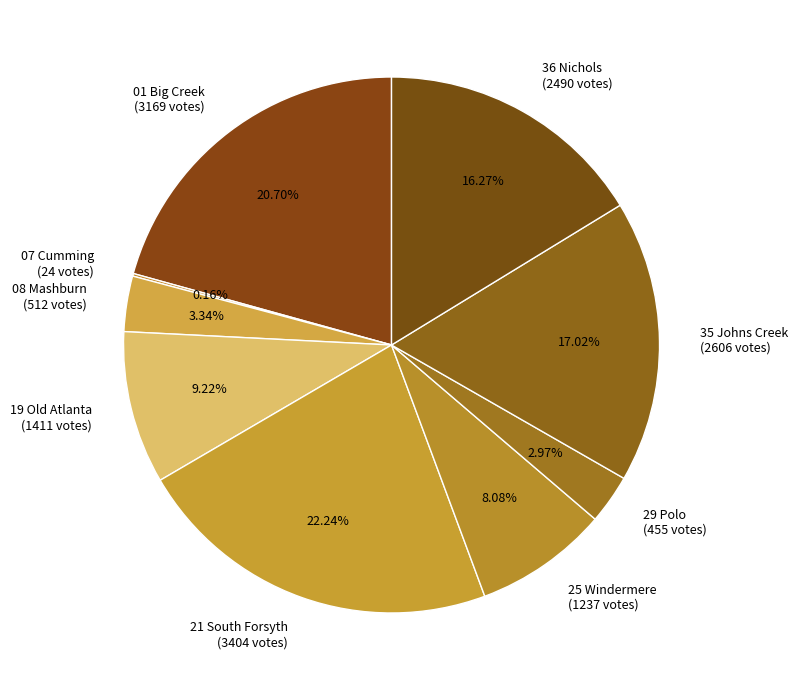

What is the ratio of the value at 08 Mashburn (512 votes) to the value at 19 Old Atlanta (1411 votes)?

0.4